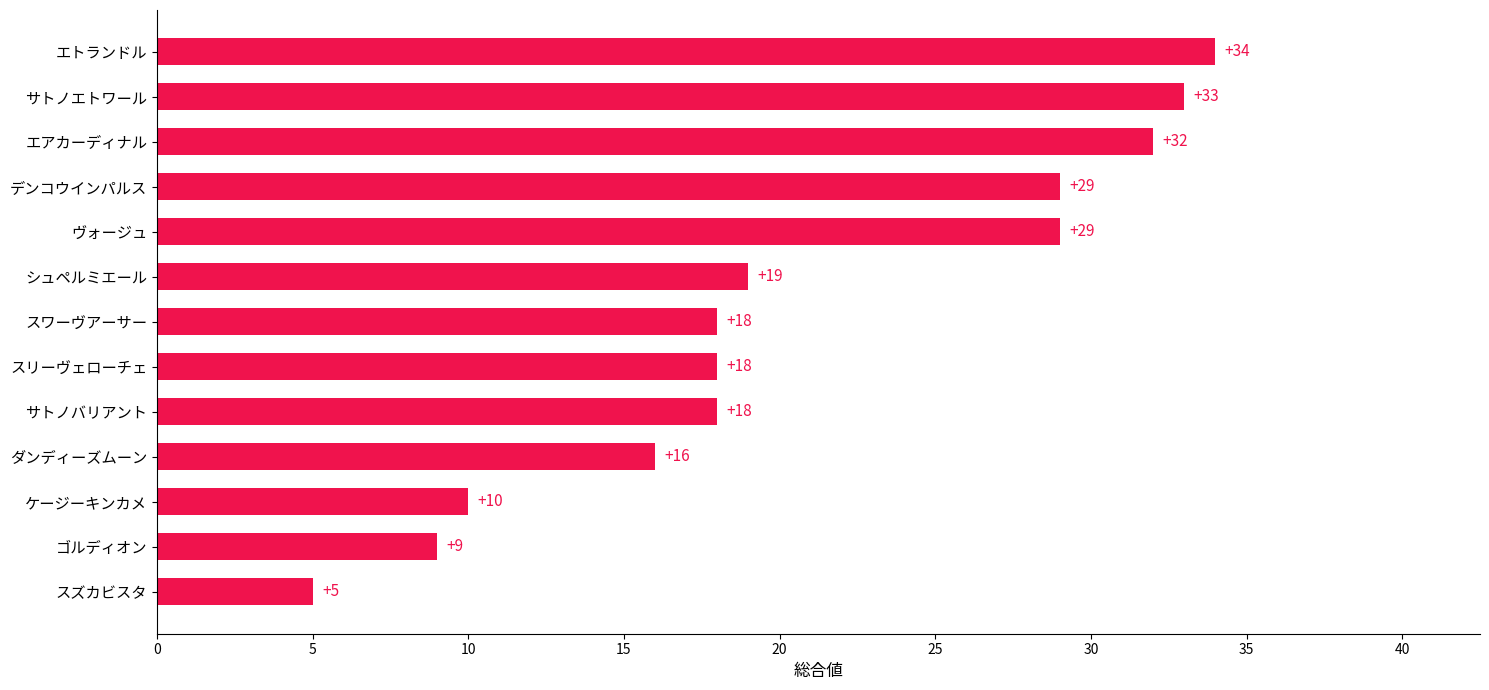

Count the number of categories in the chart.

13